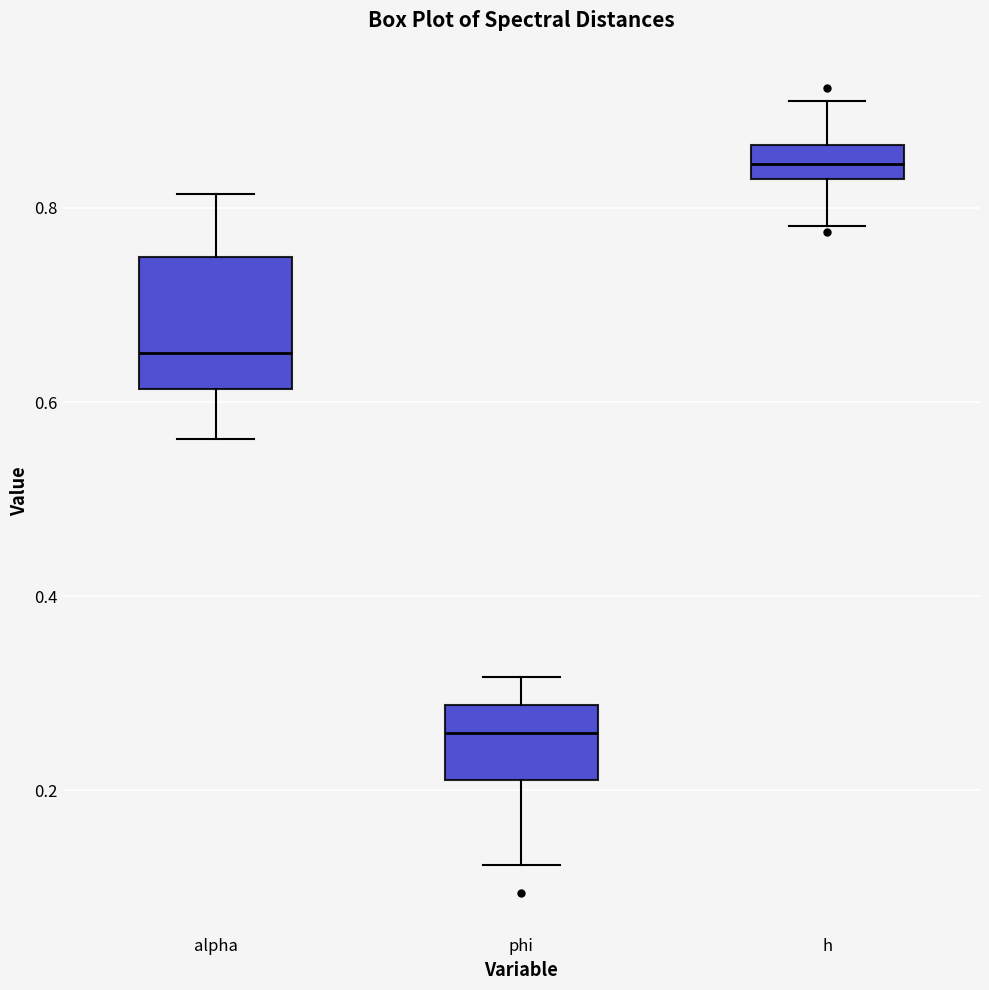

Where is the lower edge of the box for phi on the y-axis? The values are not printed on the chart, so give them approximately, as read against the axis.

0.22